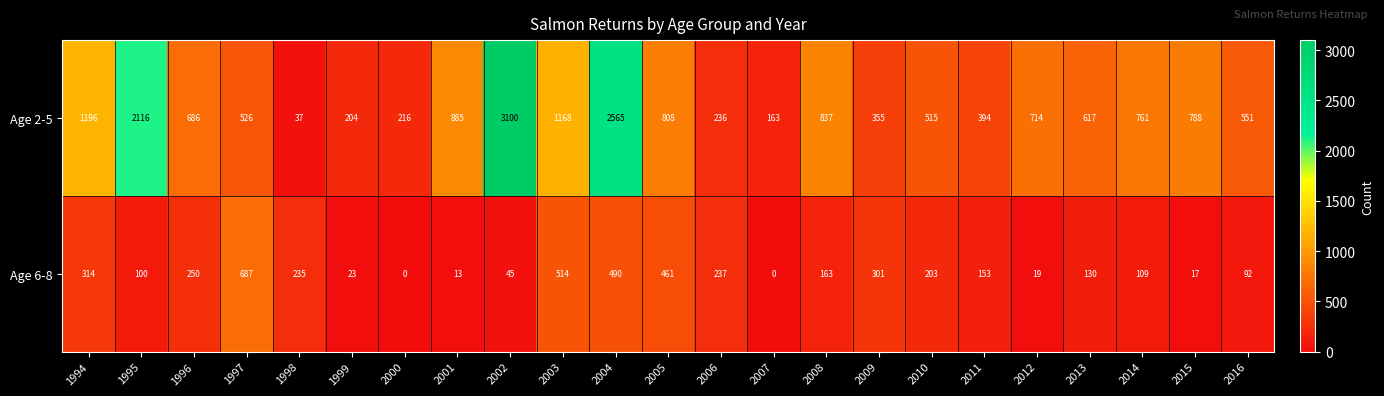

Which series has the largest range (max minus min)?

Age 2-5